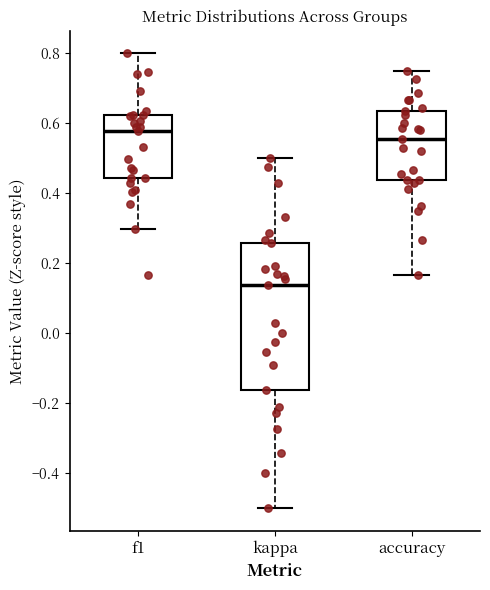

Which box's median line is the highest?

f1